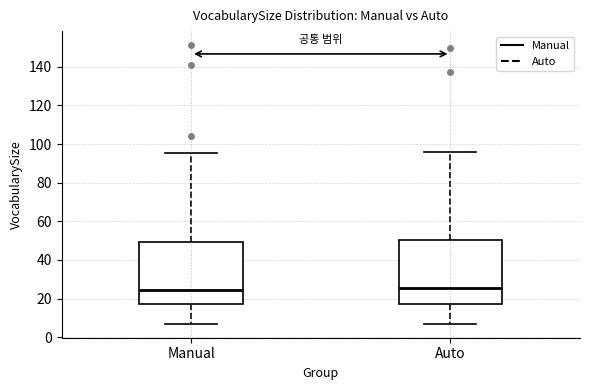

Where does the median line of the box for Auto sit on the y-axis? The values are not printed on the chart, so give them approximately, as read against the axis.

26